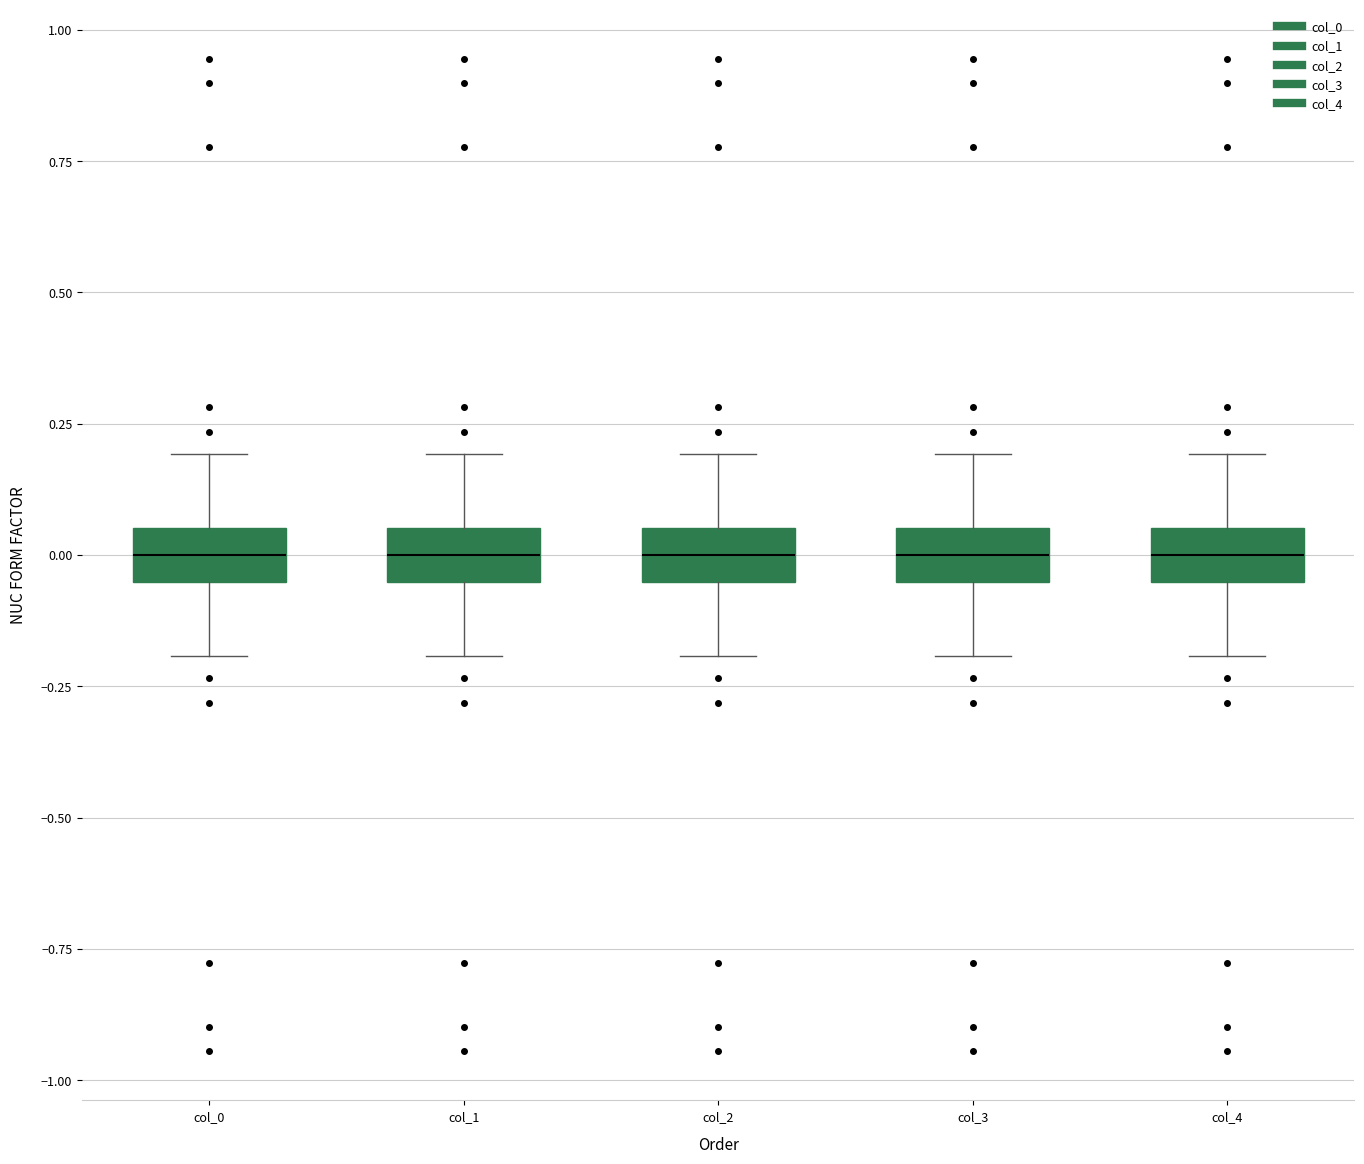

Where is the upper edge of the box for col_2 on the y-axis? The values are not printed on the chart, so give them approximately, as read against the axis.

0.05